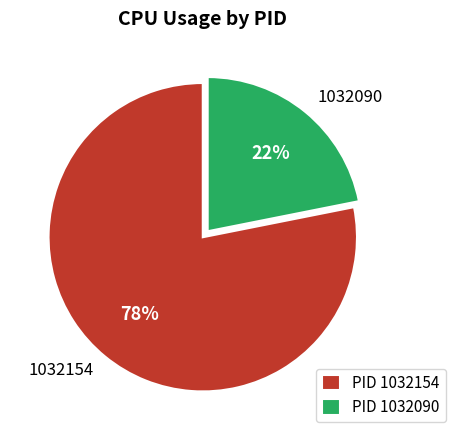

To the nearest percent, what is the difference between the largest and smallest slice percentages?

56%